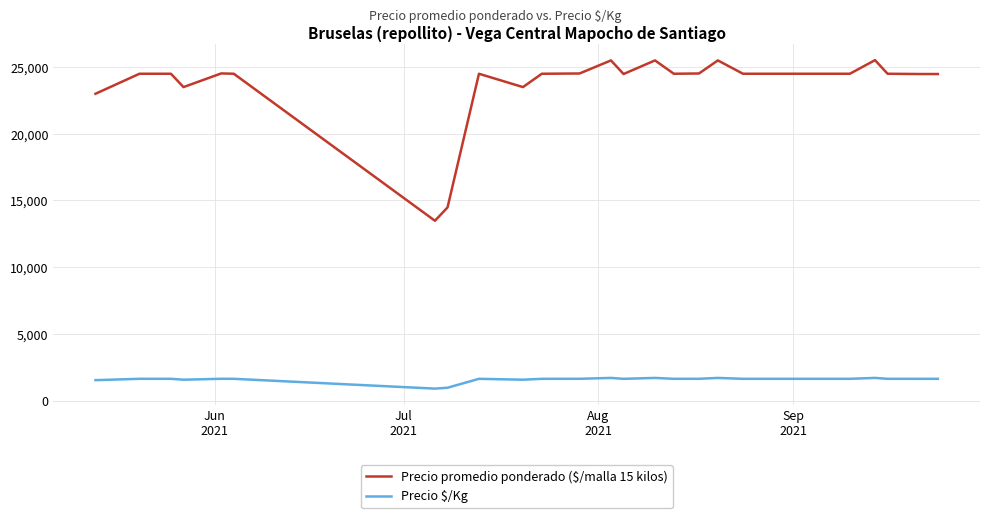

Rank the series by their average value, from lowest to highest.

Precio $/Kg, Precio promedio ponderado ($/malla 15 kilos)